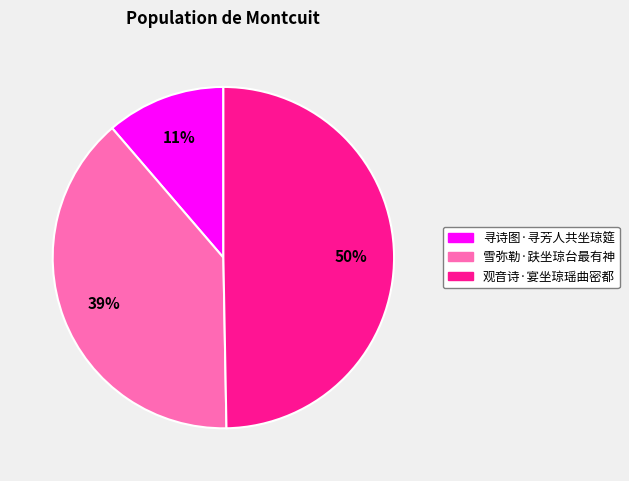

To the nearest percent, what percentage of the pie is 观音诗·宴坐琼瑶曲密都?

50%